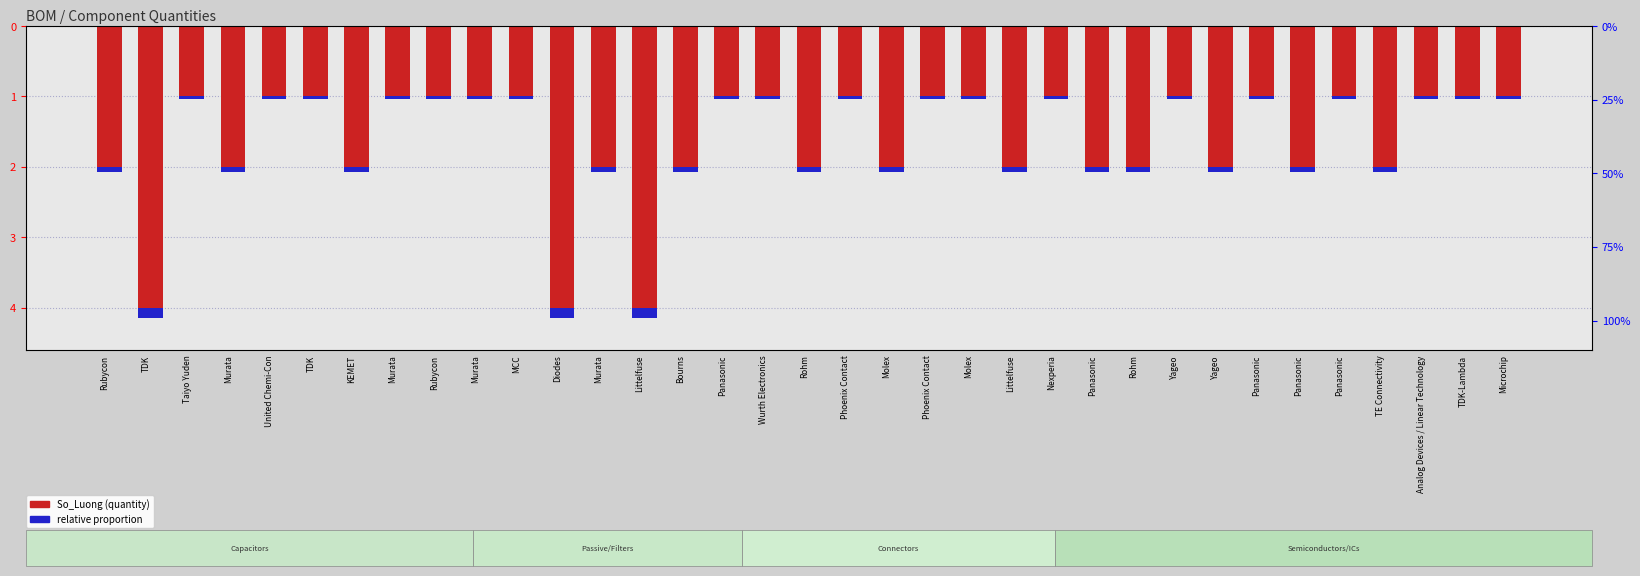

How many values are below -1?

16